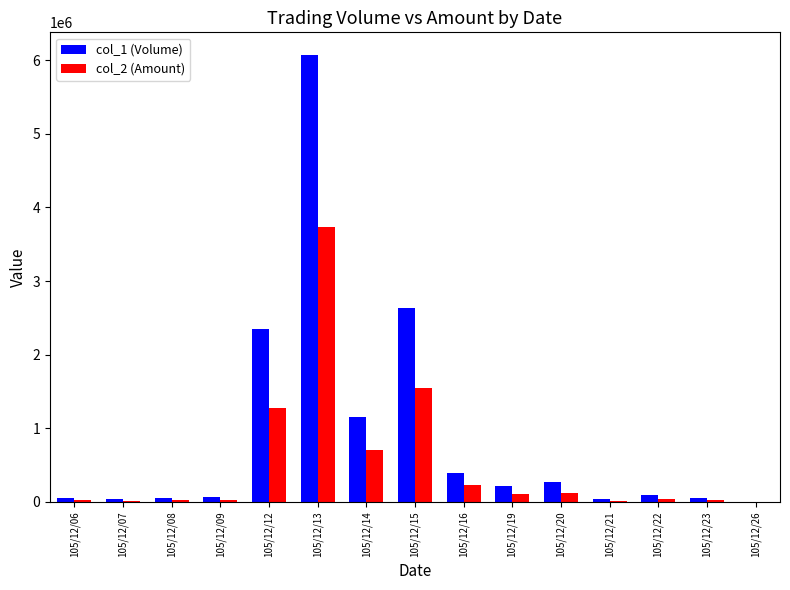

Is it true that col_1 (Volume) equals 50000 at 105/12/06?

True